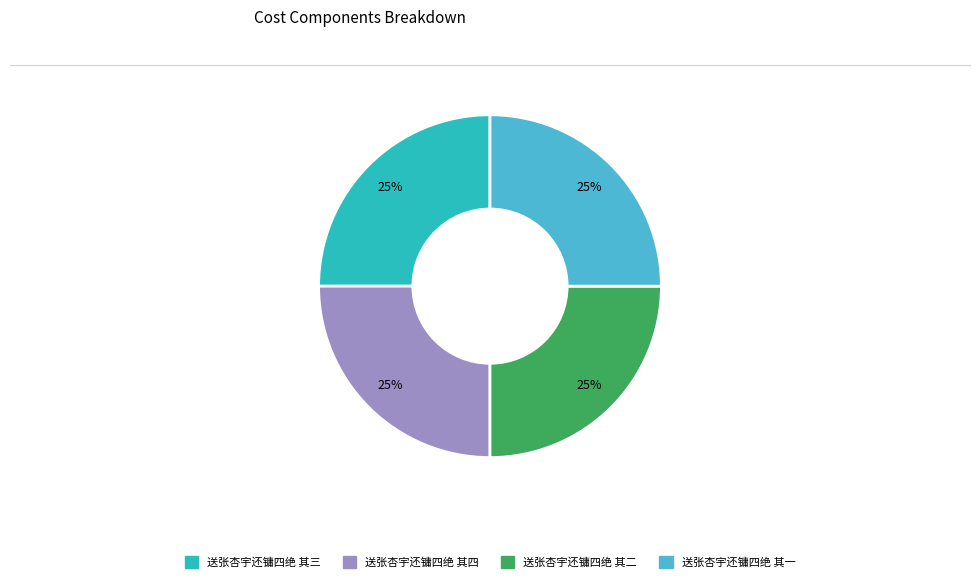

True or false: 送张杏宇还镛四绝 其四 accounts for 25% of the total.

True